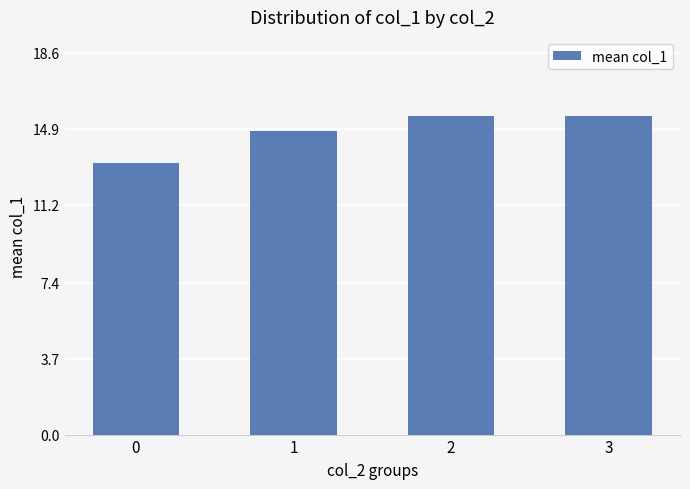

What is the ratio of the value at 3 to the value at 1?

1.0